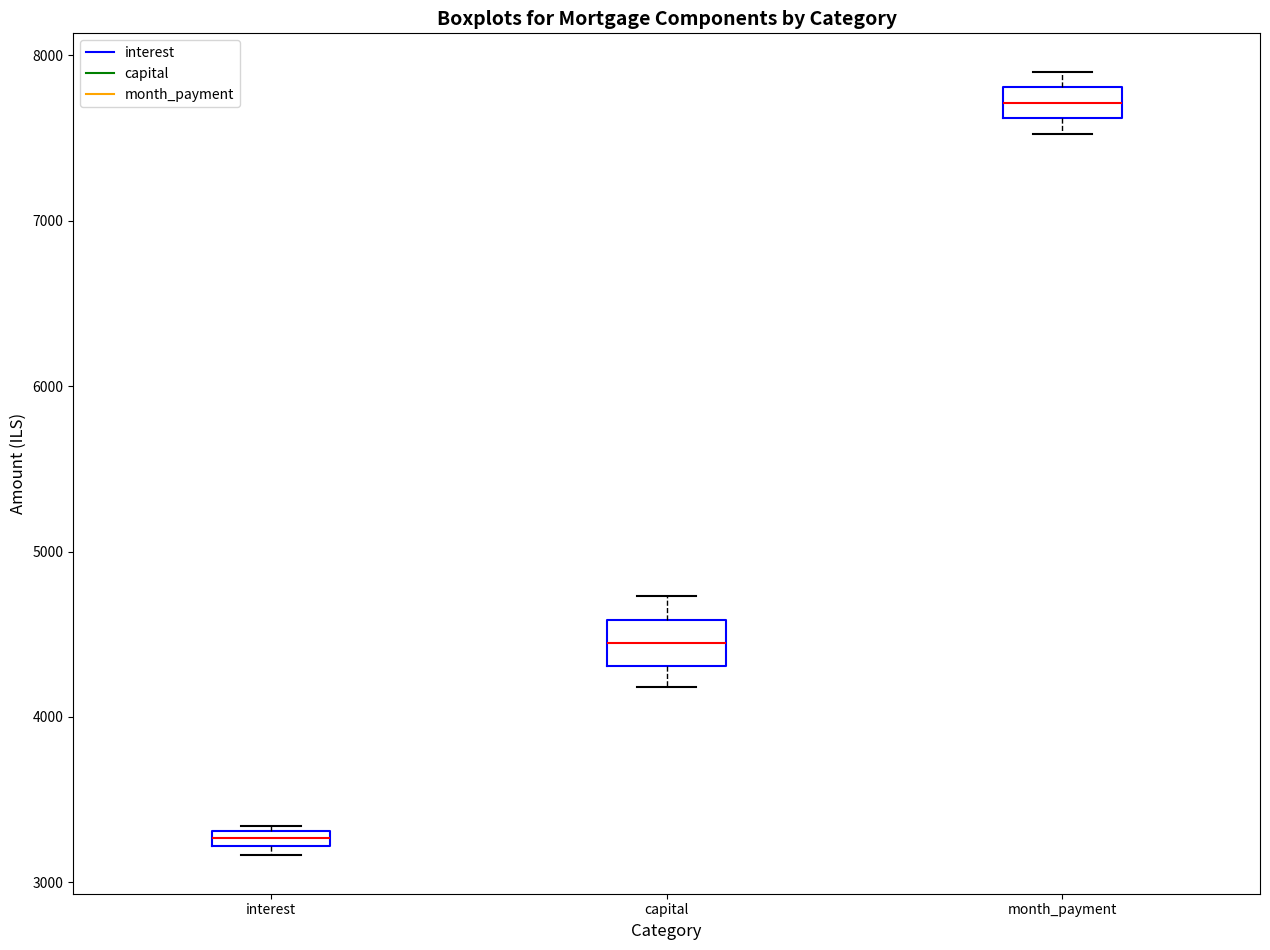

Which box has the lowest median line?

interest